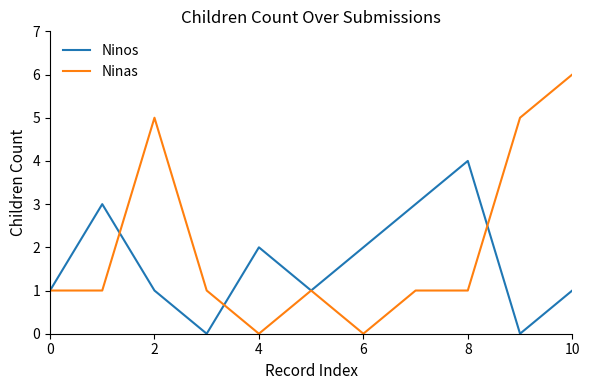

Which series has the widest spread of values?

Ninas